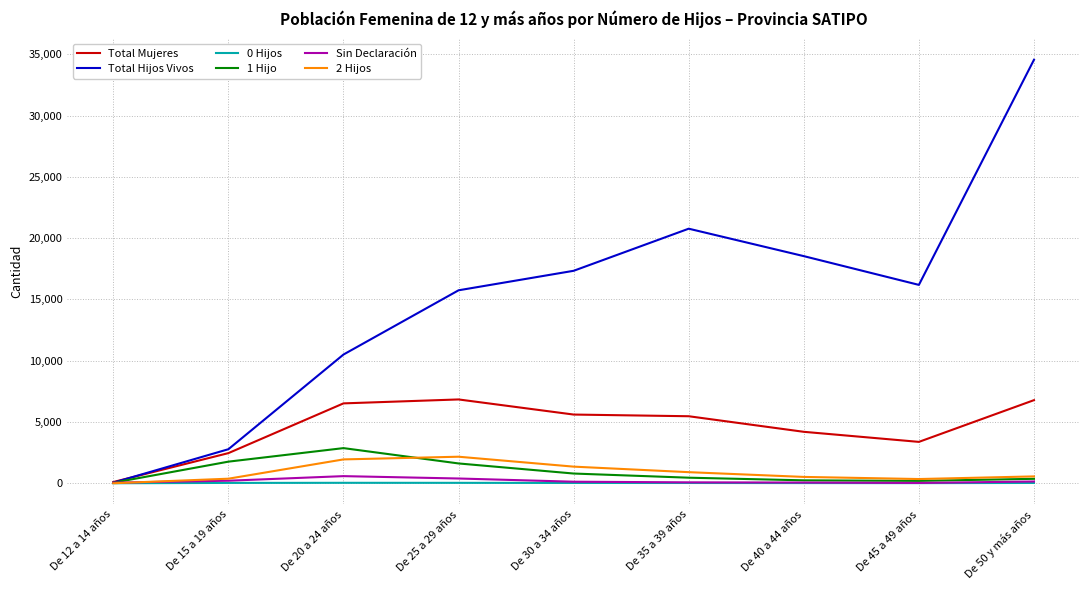

At which category is the sum across all series the highest?

De 50 y más años